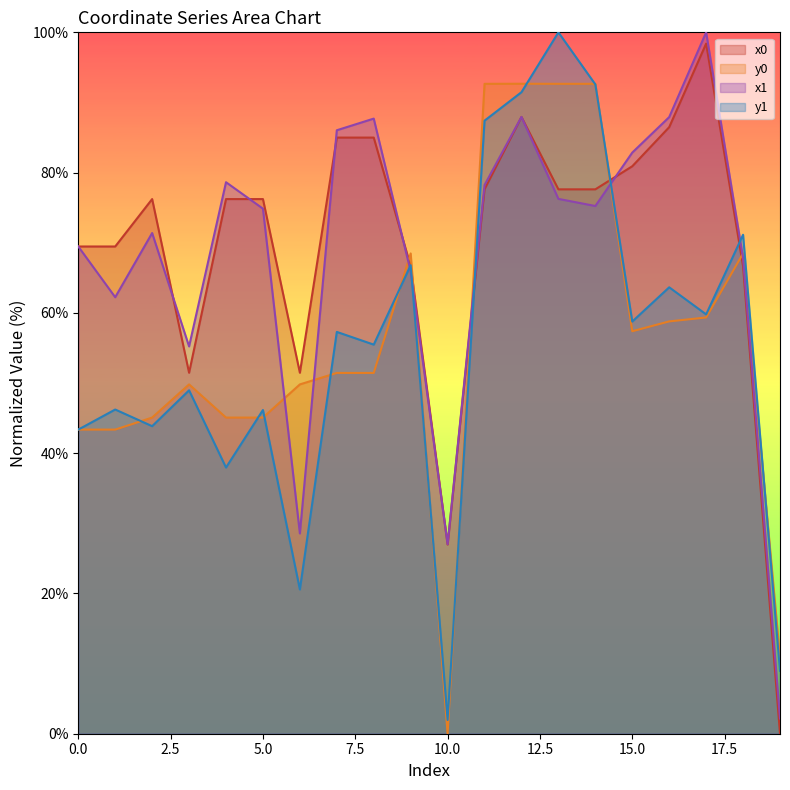

The value of y1 at 8 is 55.5. True or false?

True